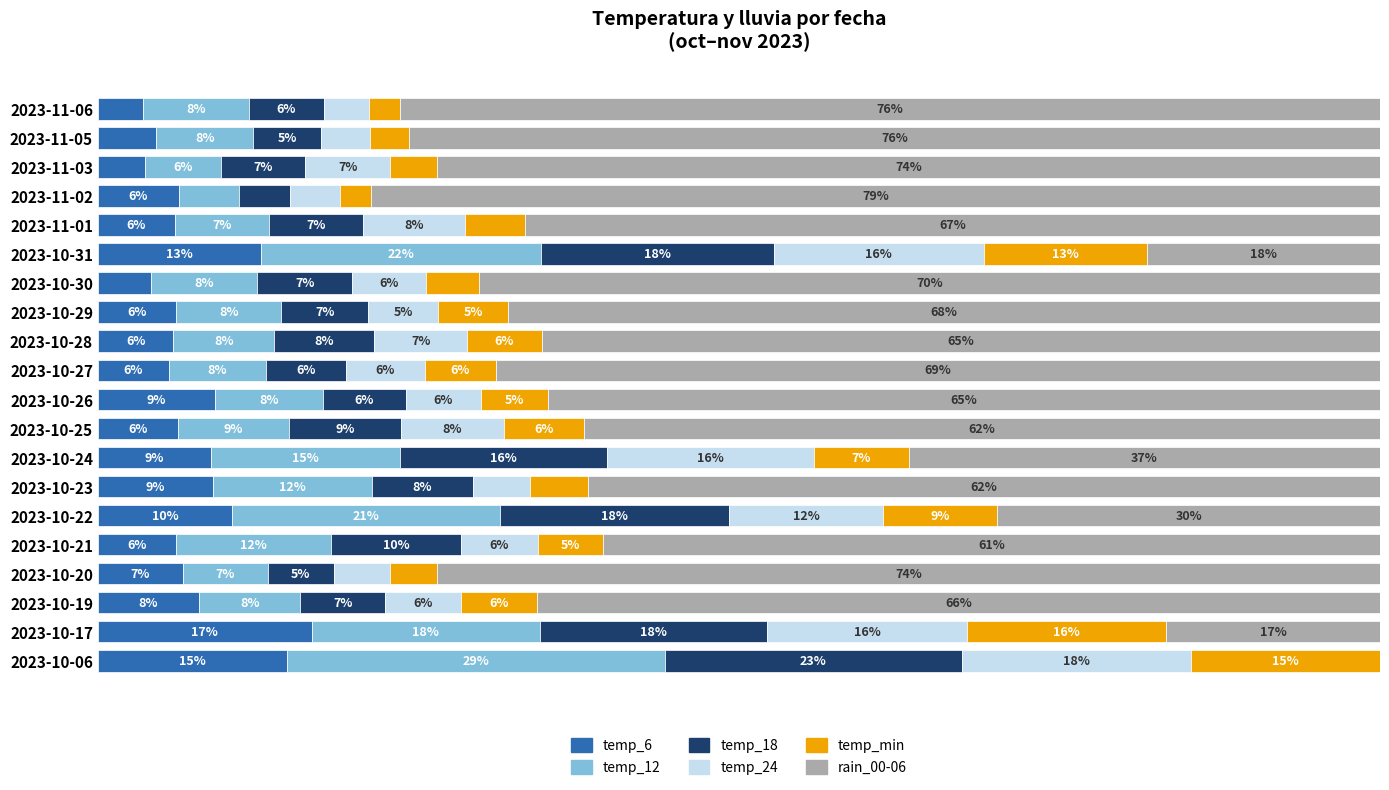

What are all the series names shown in the legend?

temp_6, temp_12, temp_18, temp_24, temp_min, rain_00-06